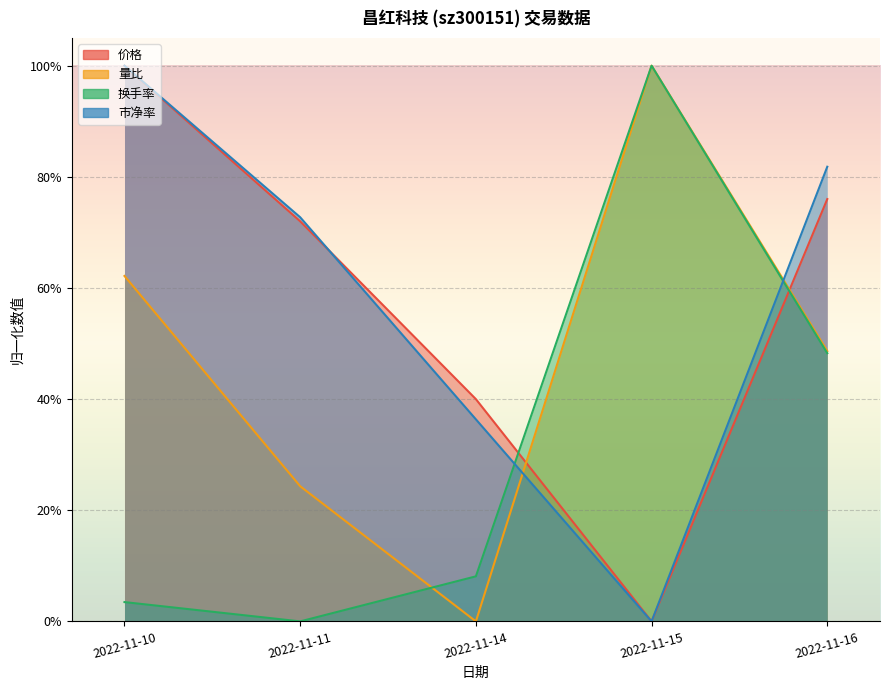

Does the chart display data point markers on the line(s)?

No